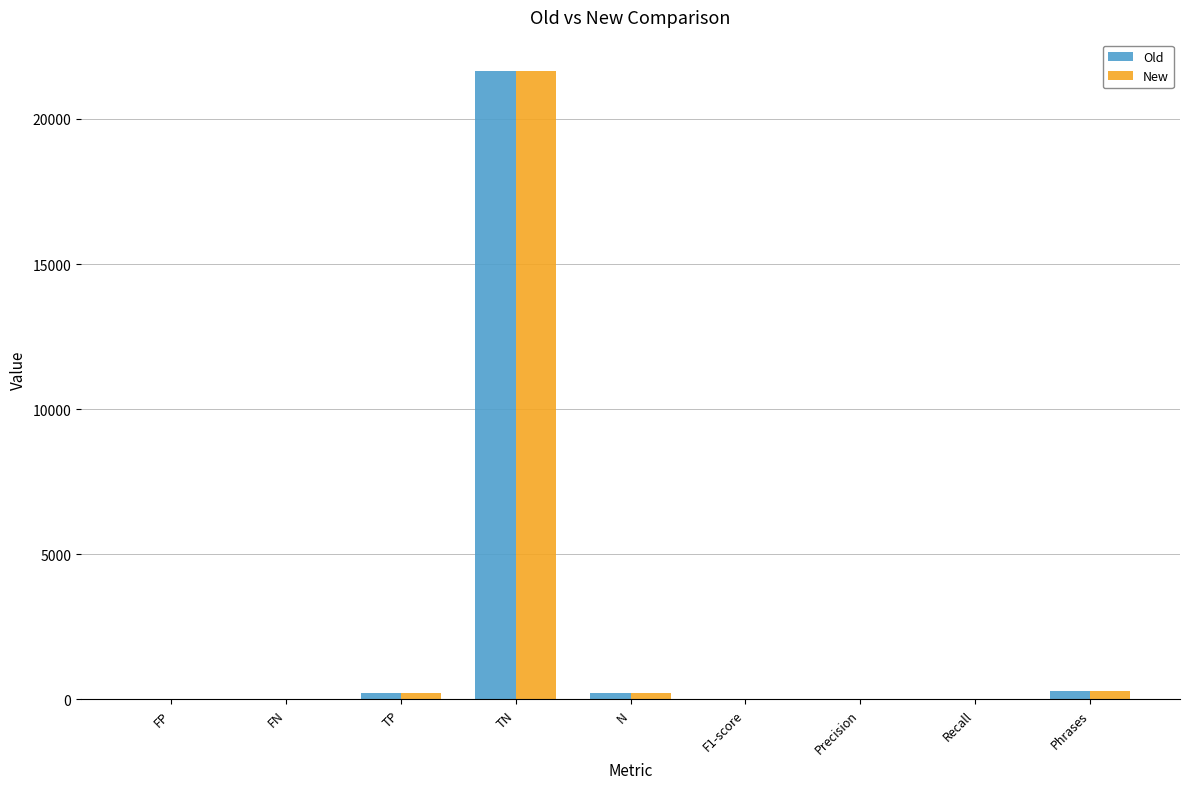

What is the sum of all Old values?

22434.7